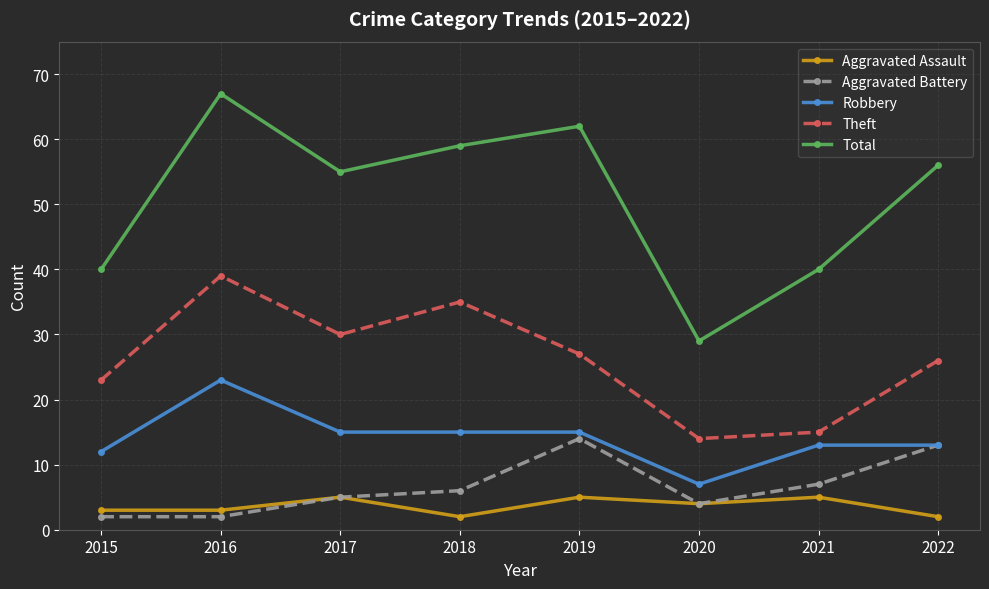

Reading left to right, transcribe all the data shown in this chart.

Aggravated Assault: 2015=3	2016=3	2017=5	2018=2	2019=5	2020=4	2021=5	2022=2
Aggravated Battery: 2015=2	2016=2	2017=5	2018=6	2019=14	2020=4	2021=7	2022=13
Robbery: 2015=12	2016=23	2017=15	2018=15	2019=15	2020=7	2021=13	2022=13
Theft: 2015=23	2016=39	2017=30	2018=35	2019=27	2020=14	2021=15	2022=26
Total: 2015=40	2016=67	2017=55	2018=59	2019=62	2020=29	2021=40	2022=56